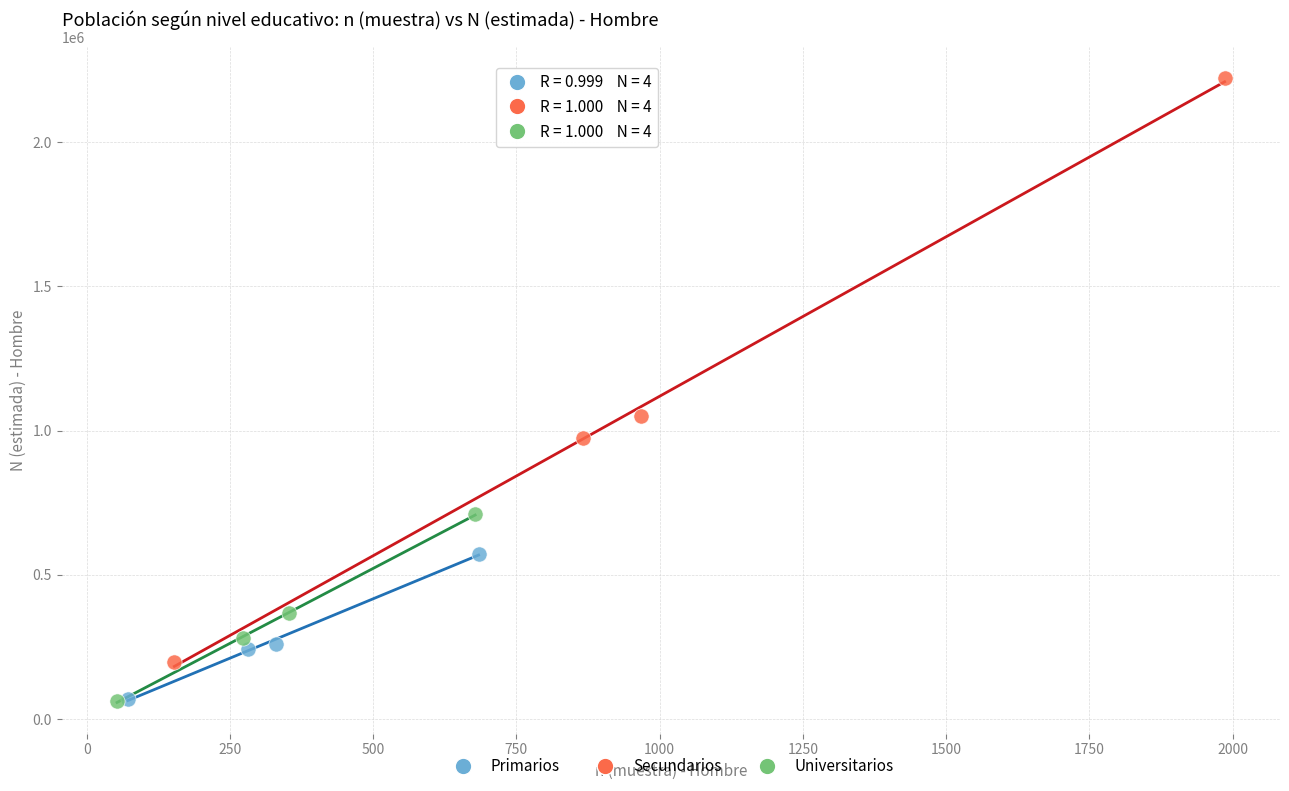

Which series has the widest spread of Y values?

Secundarios